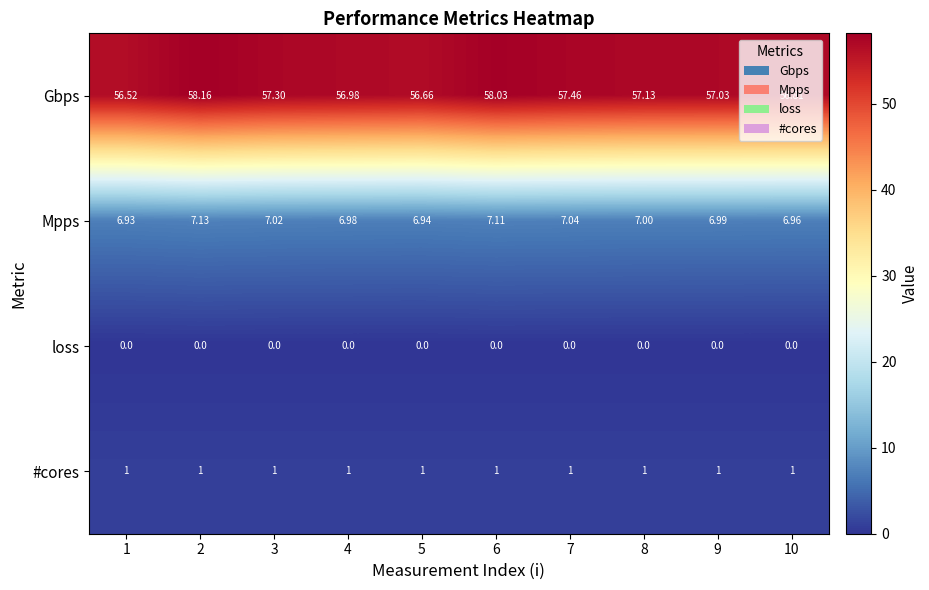

At 4, list the series in order from largest to smallest.

Gbps, Mpps, #cores, loss